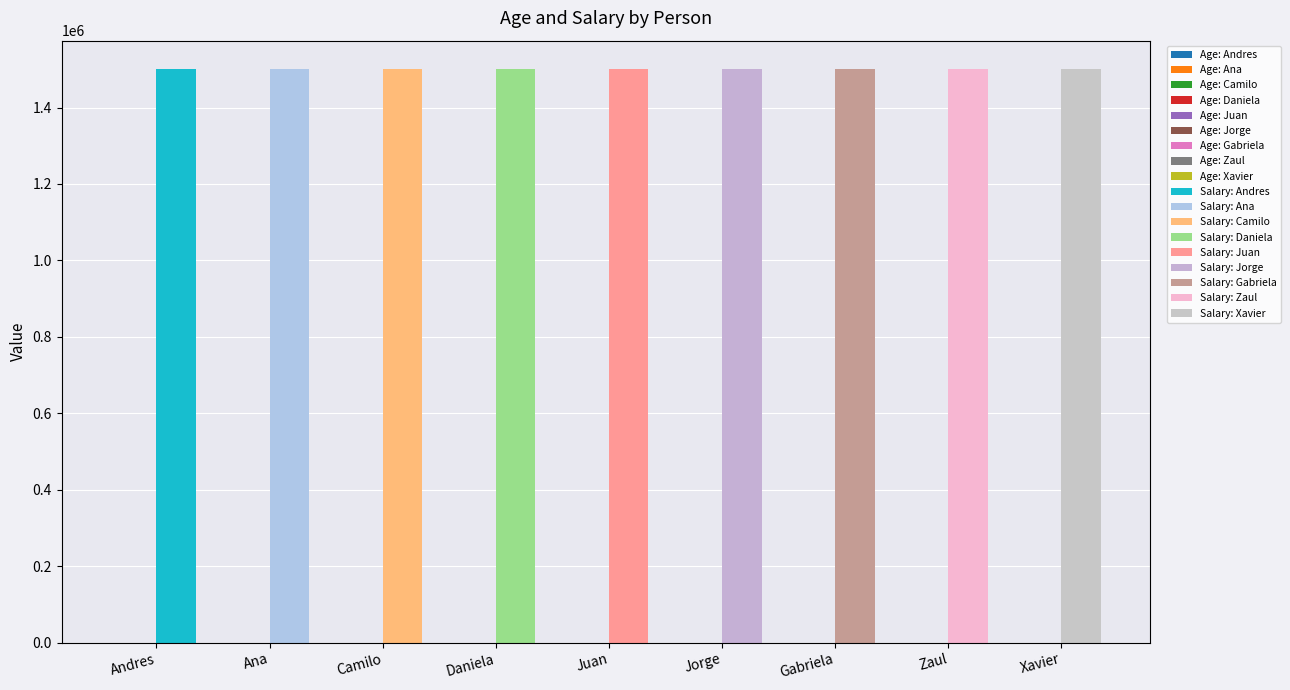

Reading right to left, list all the values displayed in this chart.

Age: 46	56	87	15	65	34	25	19	18
Salary: 1500000	1500000	1500000	1500000	1500000	1500000	1500000	1500000	1500000